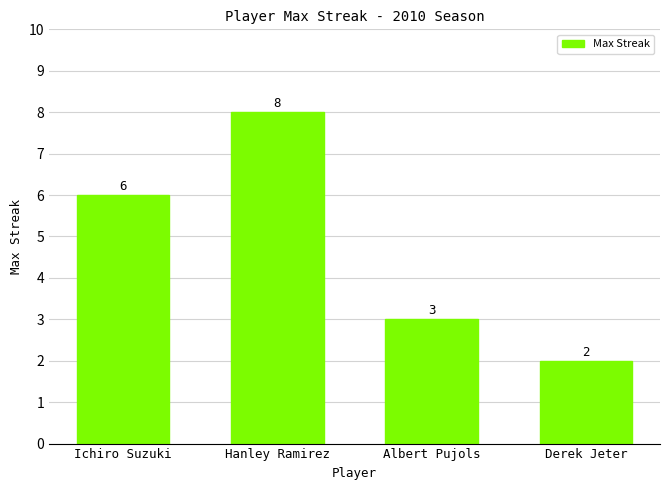

Approximately how many times larger is the value at Albert Pujols compared to Derek Jeter?

1.5